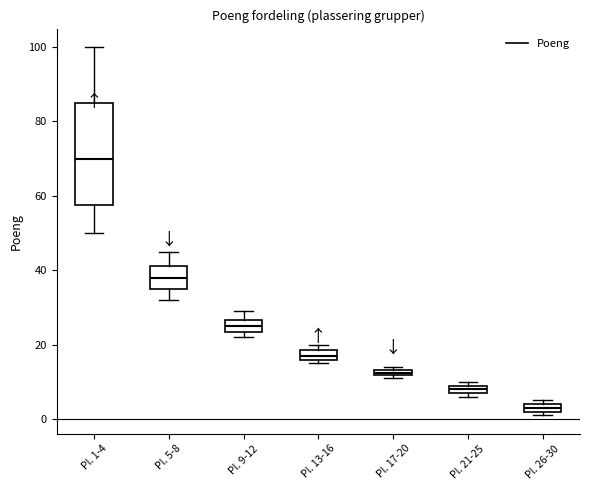

Which box has the lowest median line?

Pl. 26-30